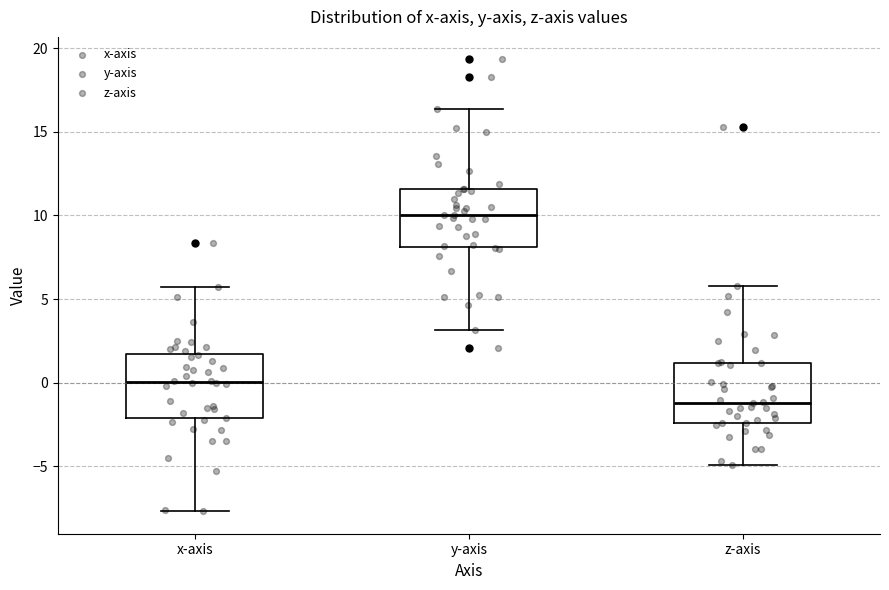

Reading left to right, read every box against the y-axis: the position of its median line, the range the box covers, and the ends of its whiskers. The values are not printed on the chart, so give them approximately, as read against the axis.

x-axis: median 0.0, box -2.0 to 1.5, whiskers -7.5 to 5.5
y-axis: median 10.0, box 8.0 to 11.5, whiskers 3.0 to 16.5
z-axis: median -1.0, box -2.5 to 1.0, whiskers -5.0 to 6.0